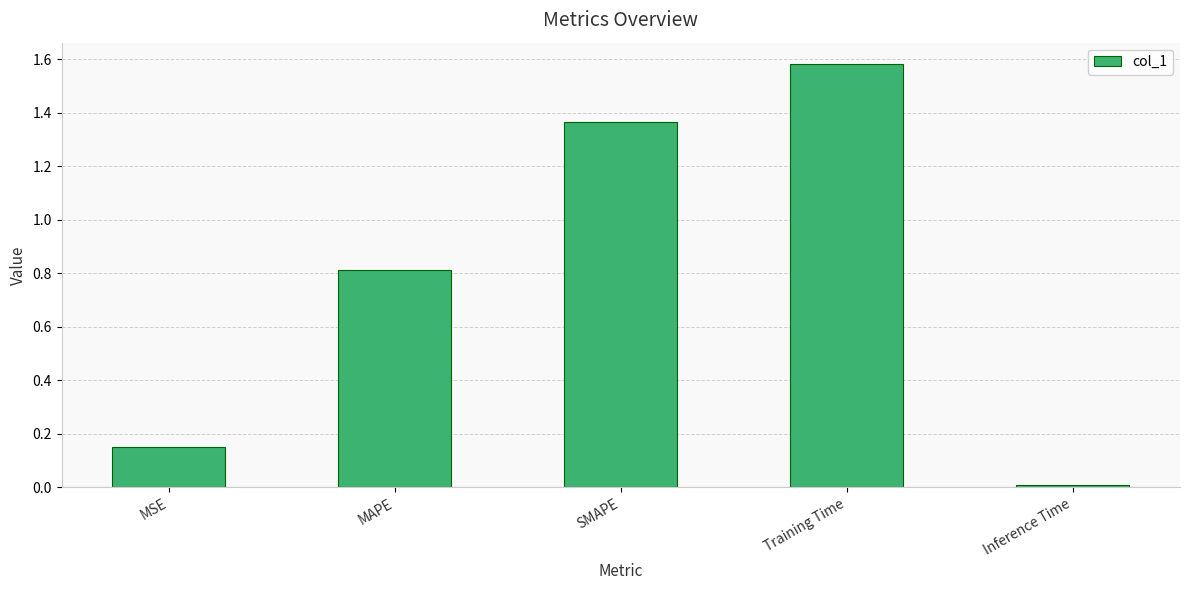

What is the change in value from MSE to SMAPE?

+1.2